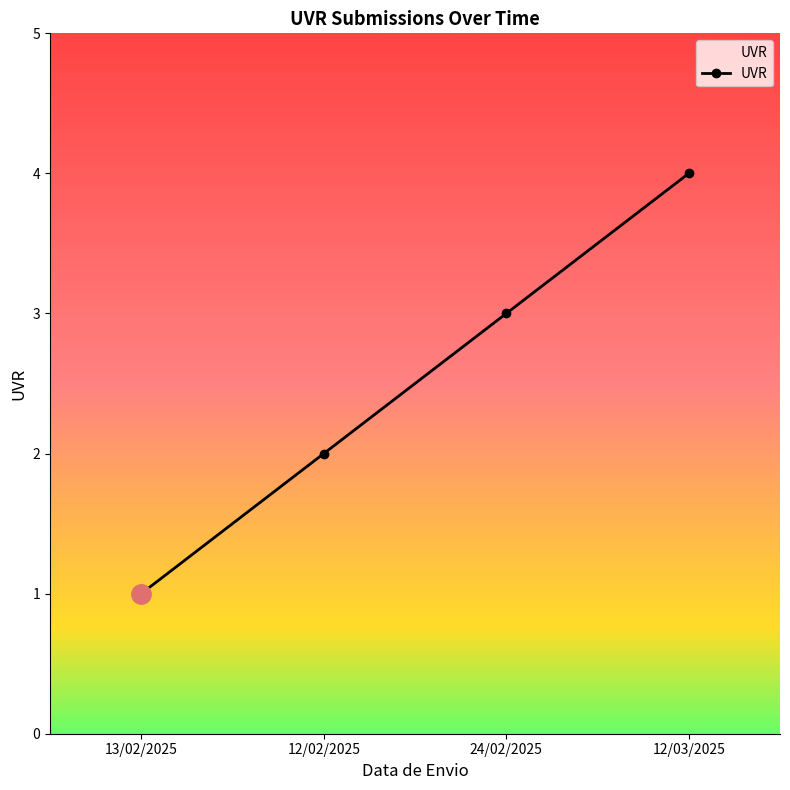

What is the label of the 2nd point from the right?

24/02/2025